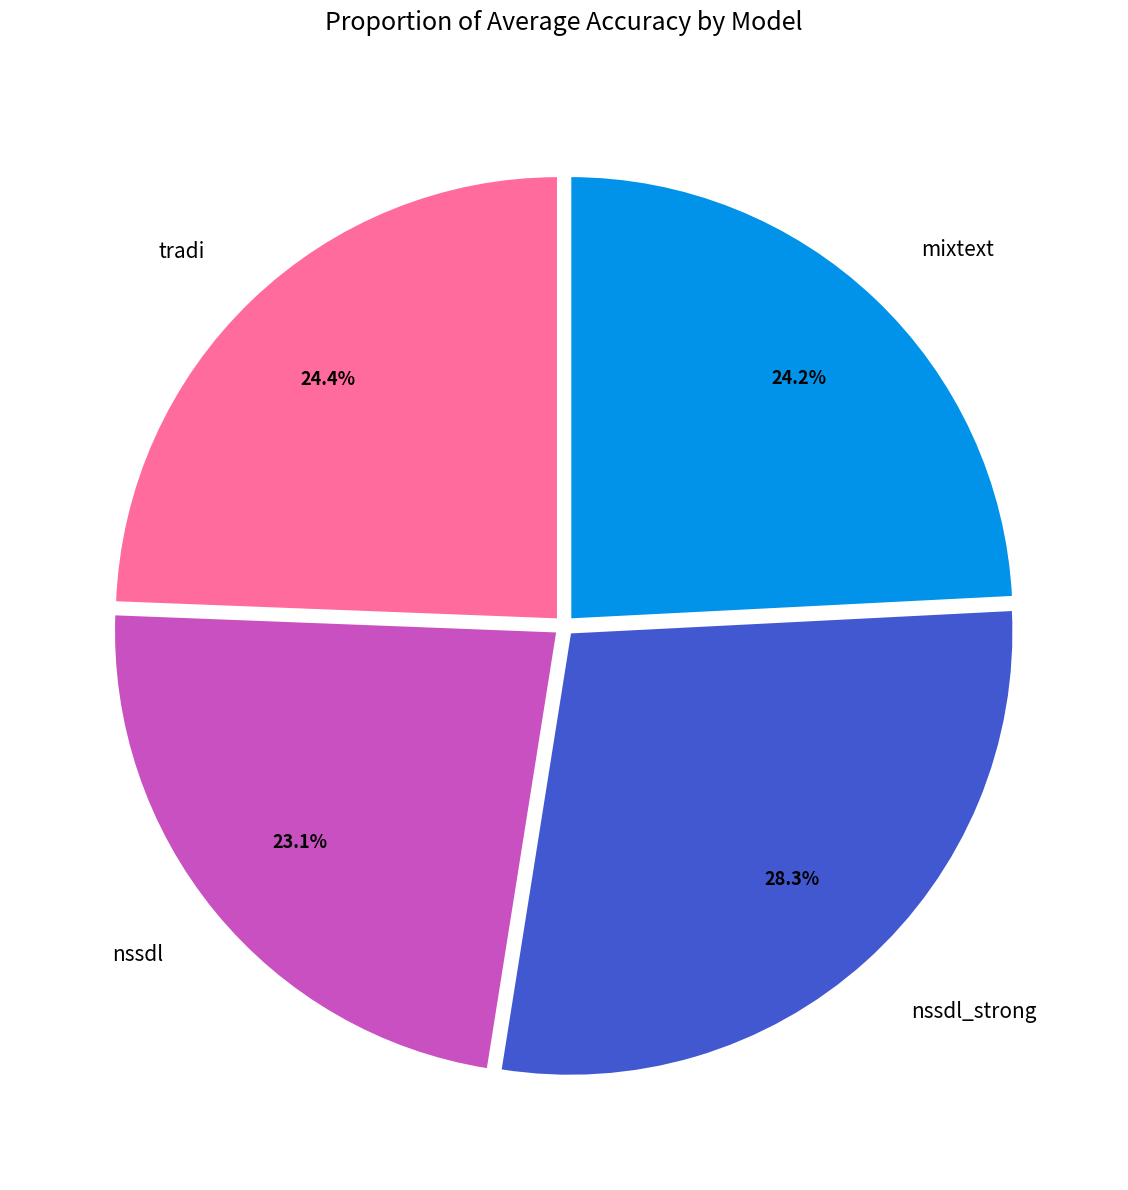

True or false: mixtext accounts for 24% of the total.

True